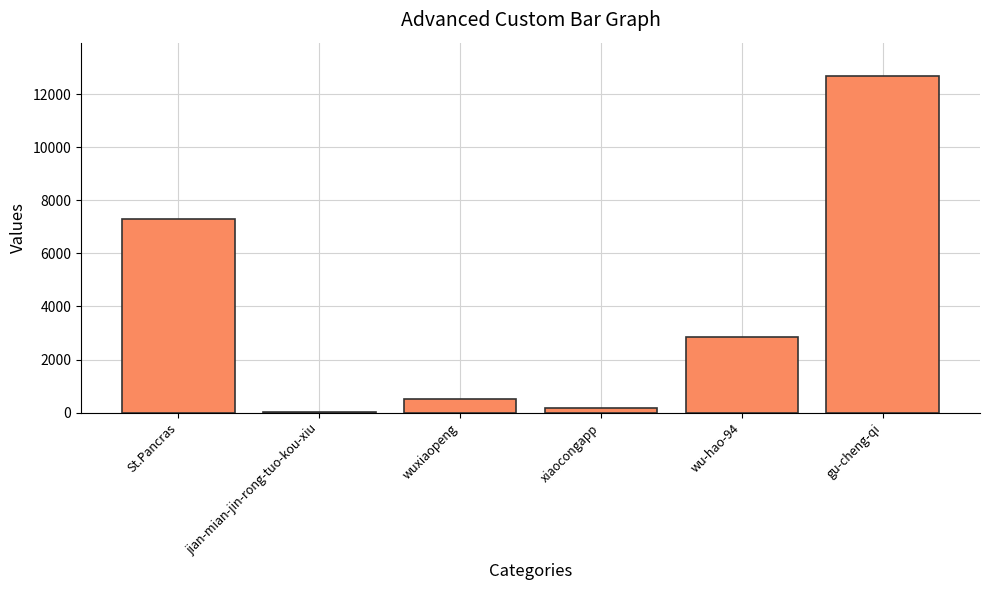

What is the greatest value displayed?

12670